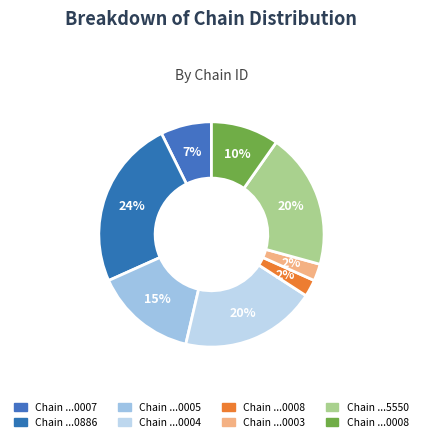

To the nearest percent, what is the difference between the largest and smallest slice percentages?

22%